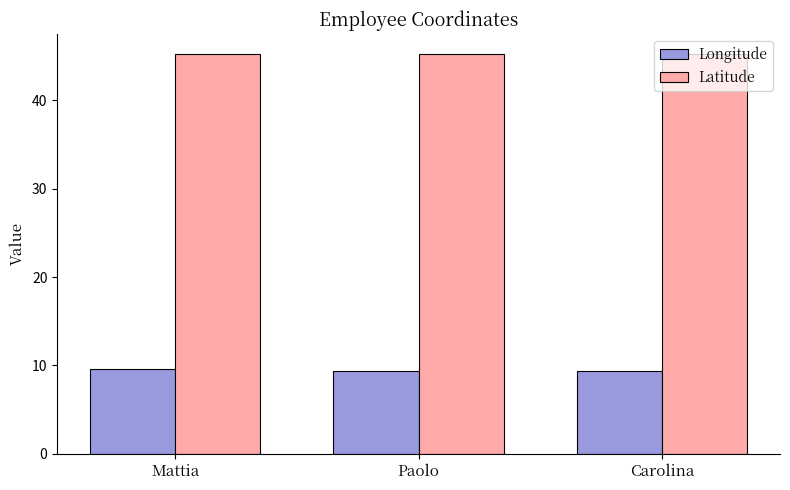

How many data points does each series have?

3